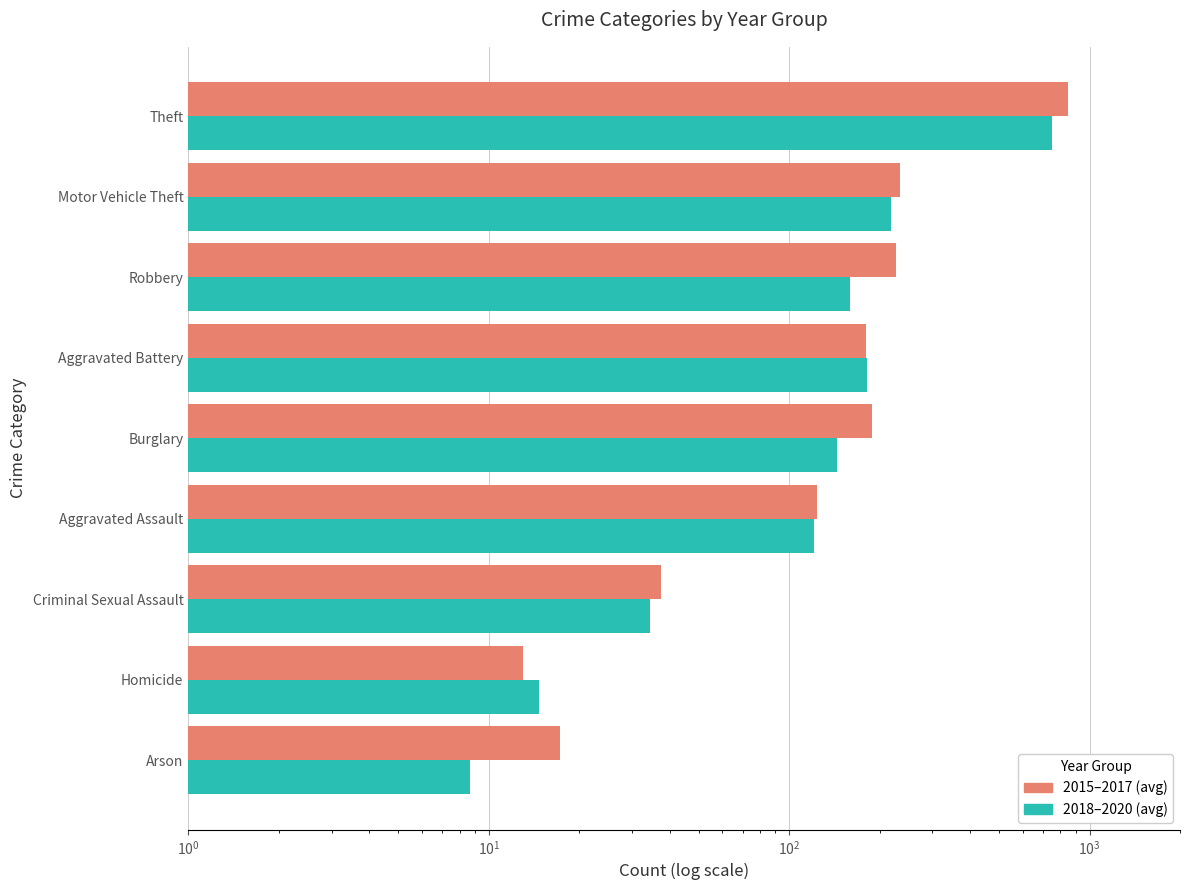

What is the highest value of the 2015-2017 avg series?

849.3